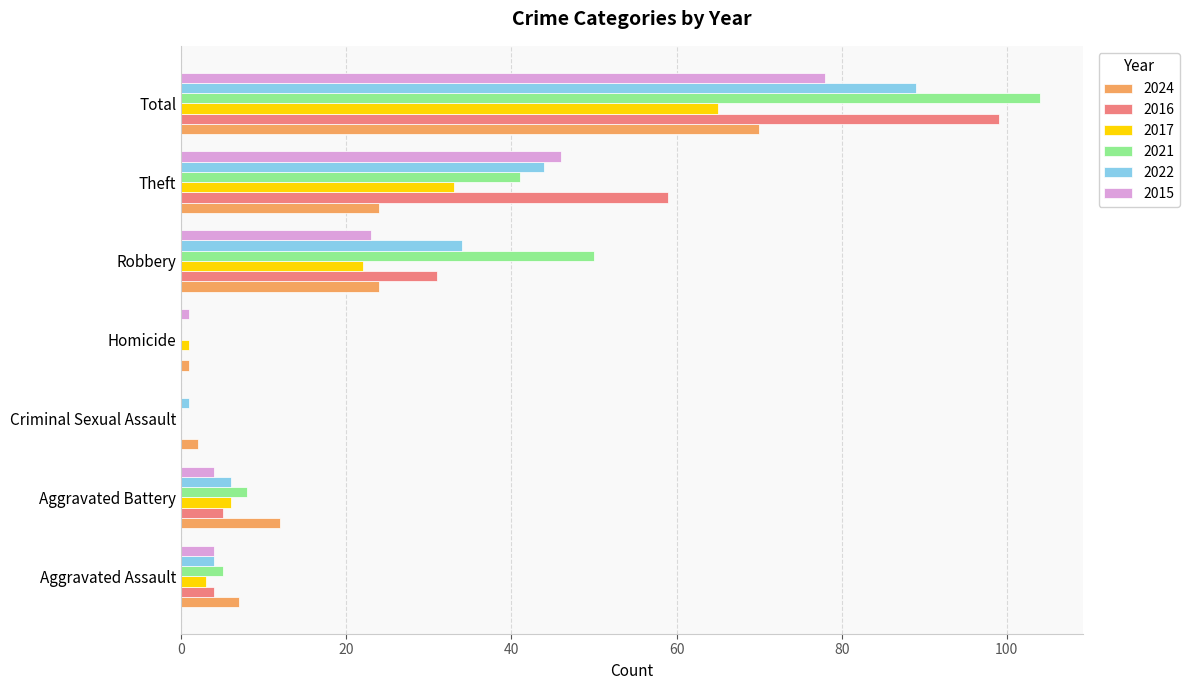

True or false: 2016 has a value of 31 at Robbery.

True